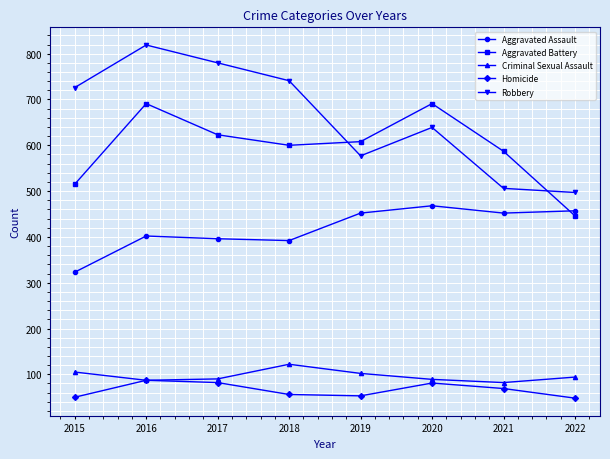

How many data points does each series have?

8